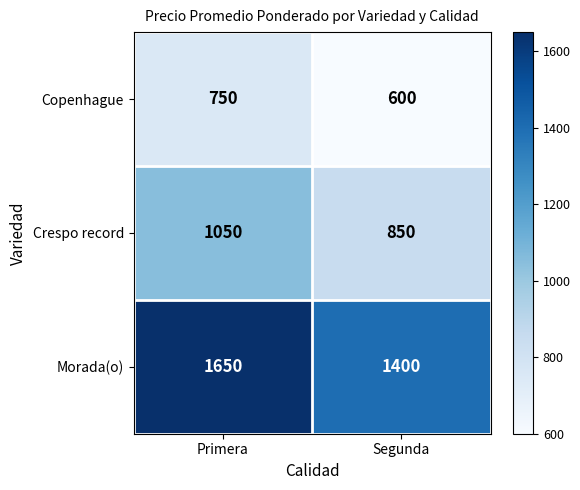

At which category is the sum across all series the highest?

Primera